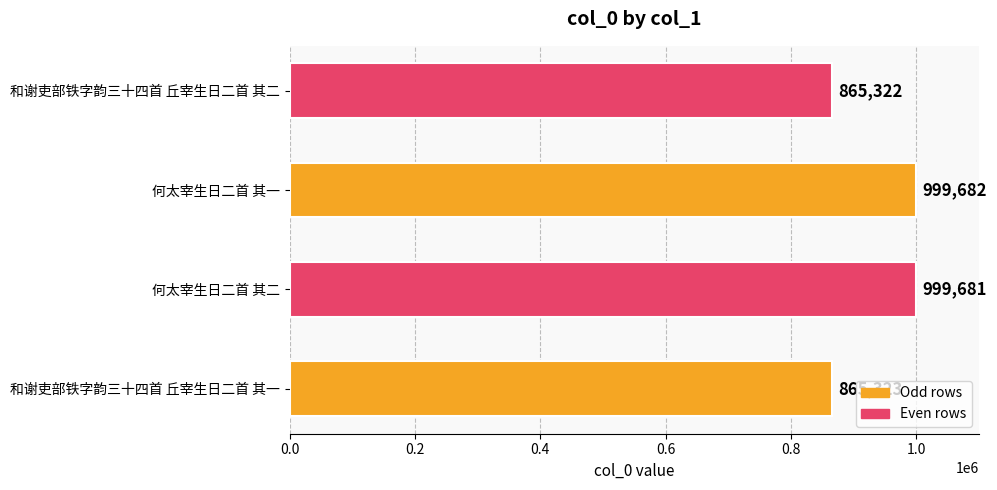

Where is the data nearest to the value 932502?

和谢吏部铁字韵三十四首 丘宰生日二首 其一